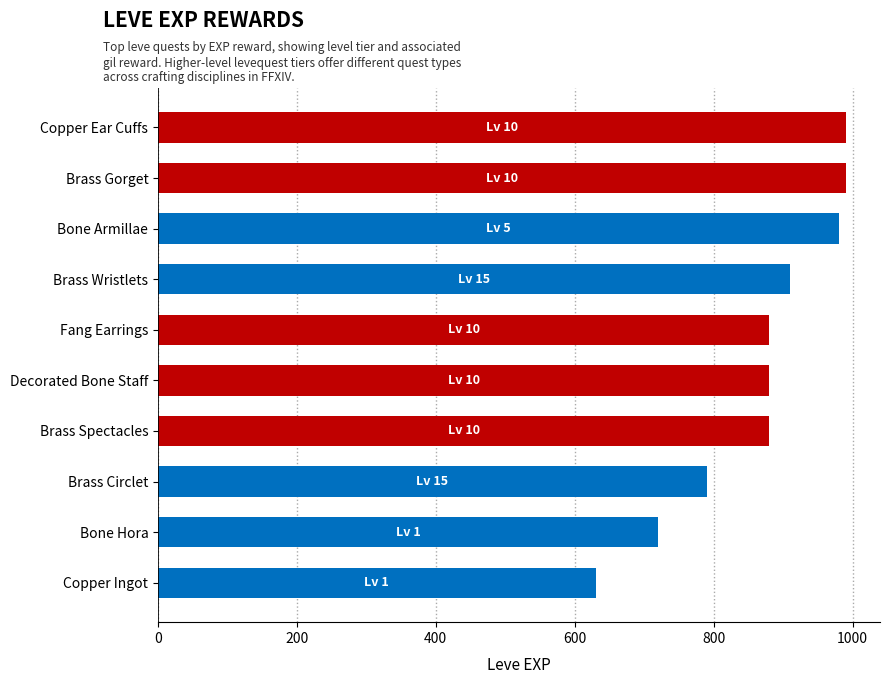

True or false: the data shows 880 at Fang Earrings.

True